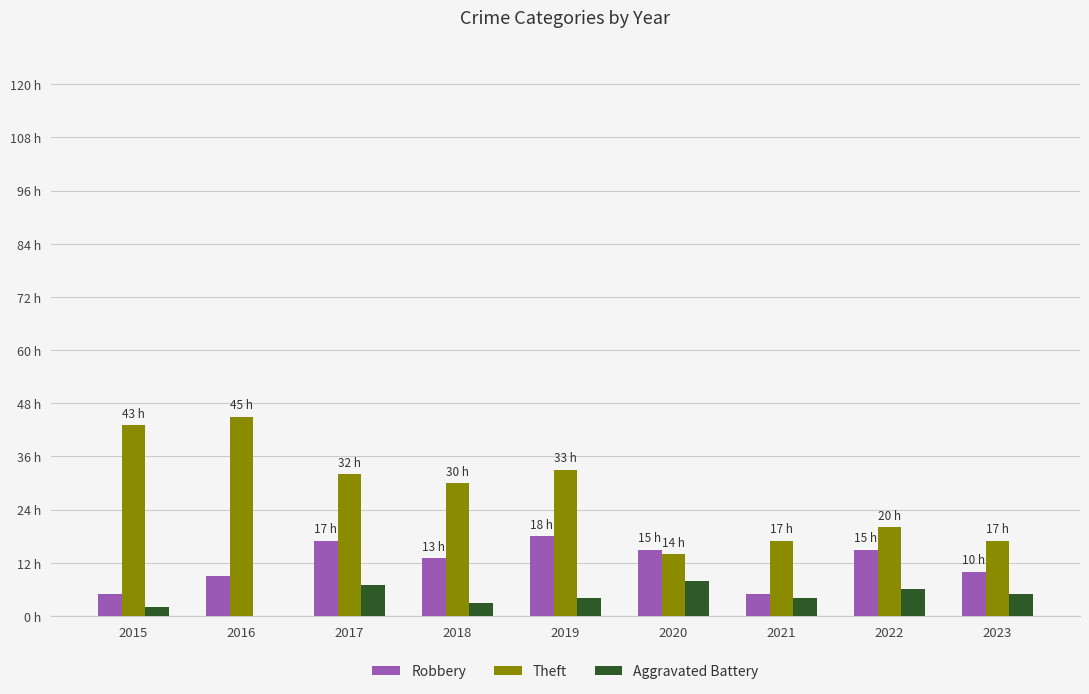

True or false: Robbery has a value of 15 at 2022.

True